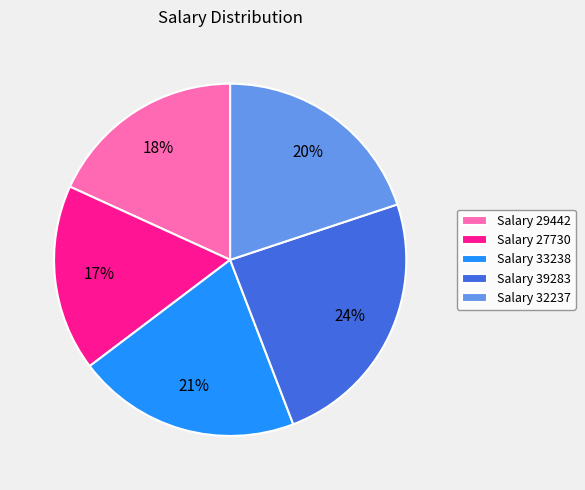

The Salary 33238 slice represents 28% of the pie. True or false?

False